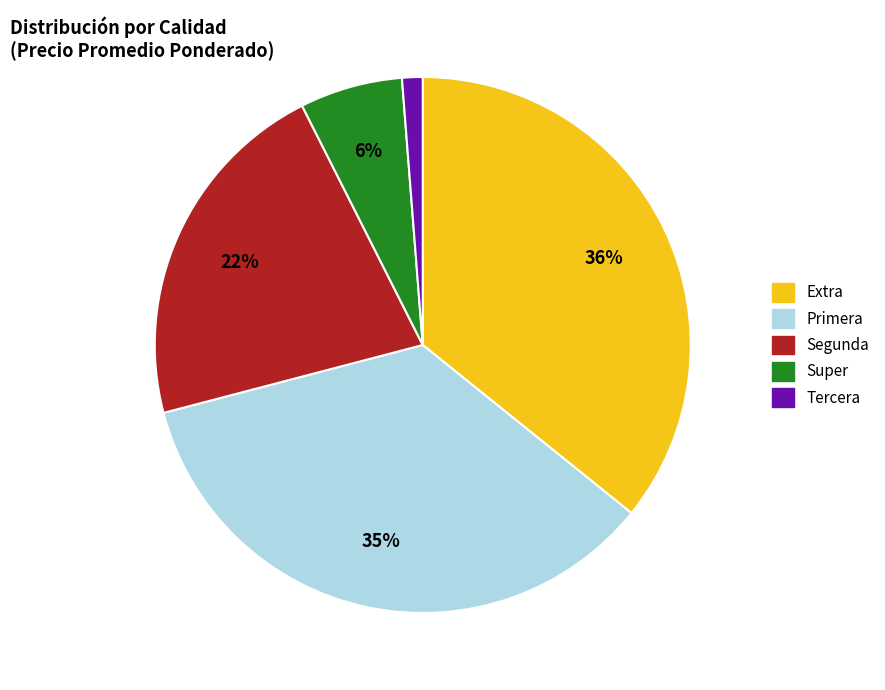

Does any single category account for the majority?

No